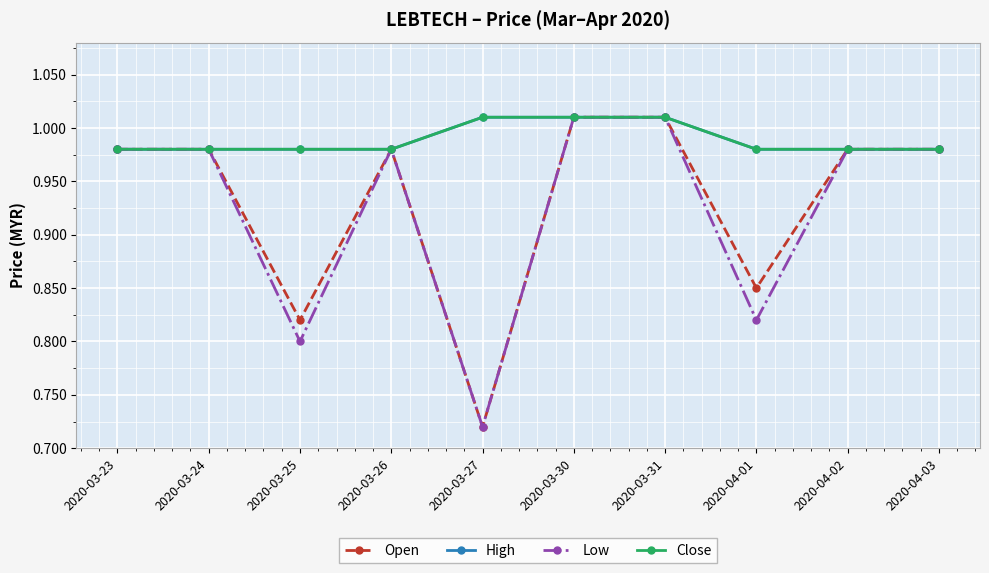

True or false: Low and Close cross at least once.

False